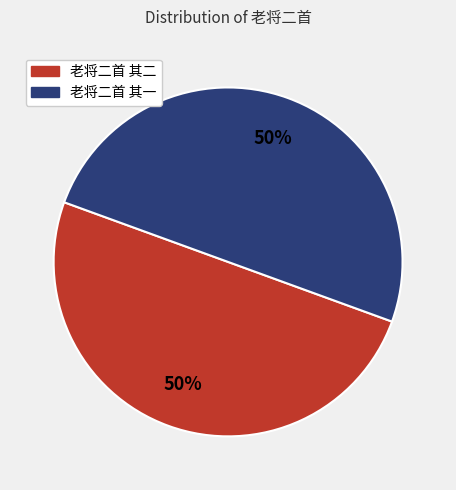

True or false: 老将二首 其二 accounts for 59% of the total.

False